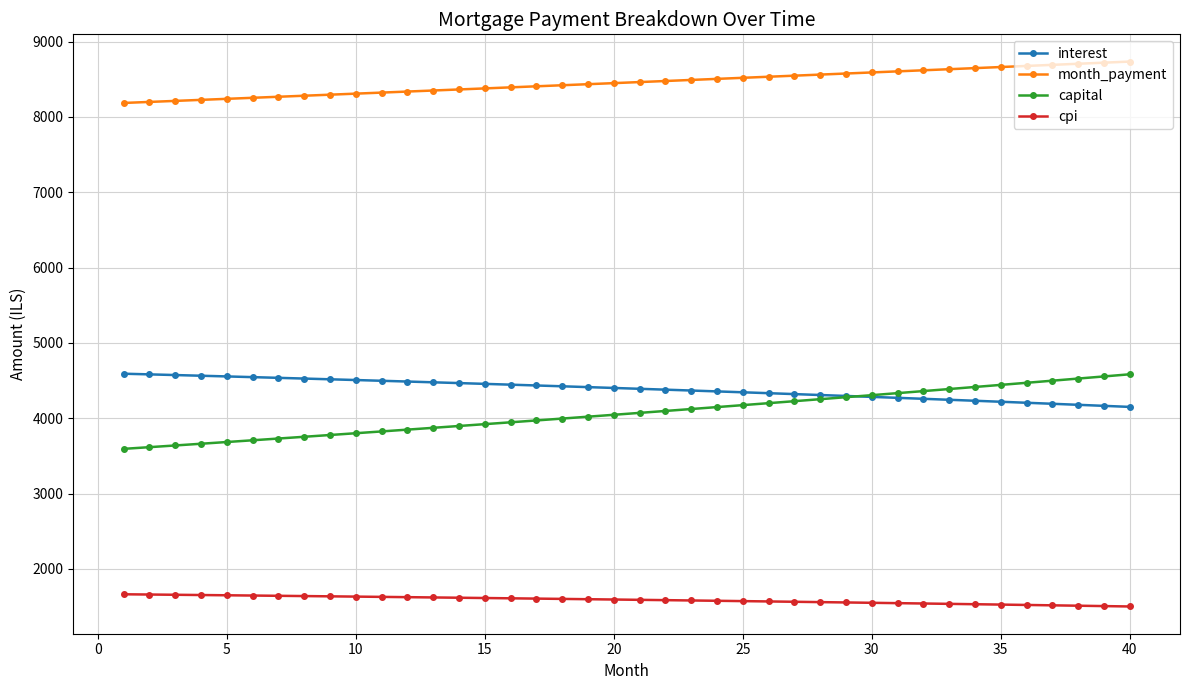

Which series has the widest spread of values?

capital